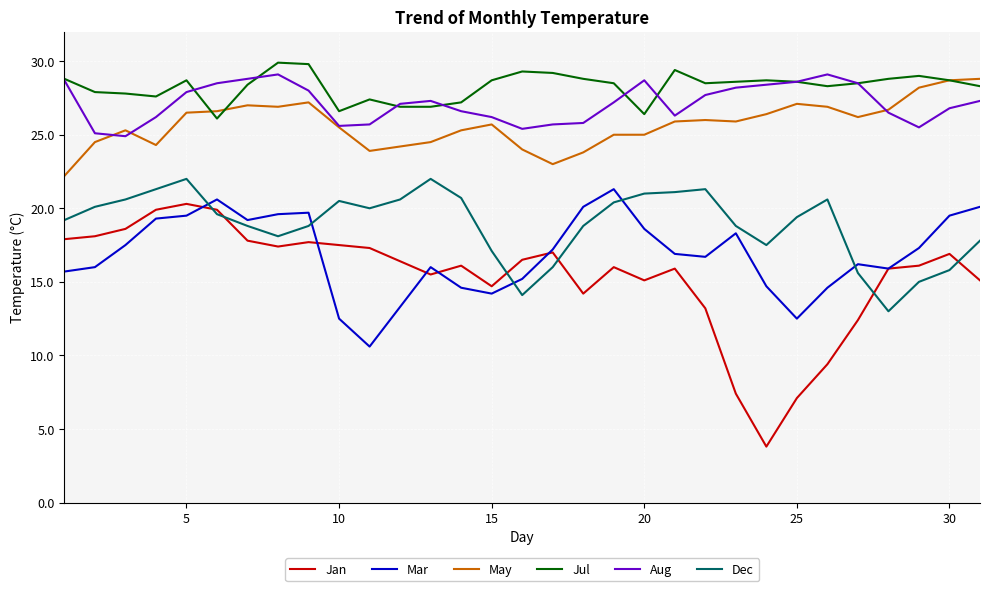

Which series has the widest spread of values?

Jan